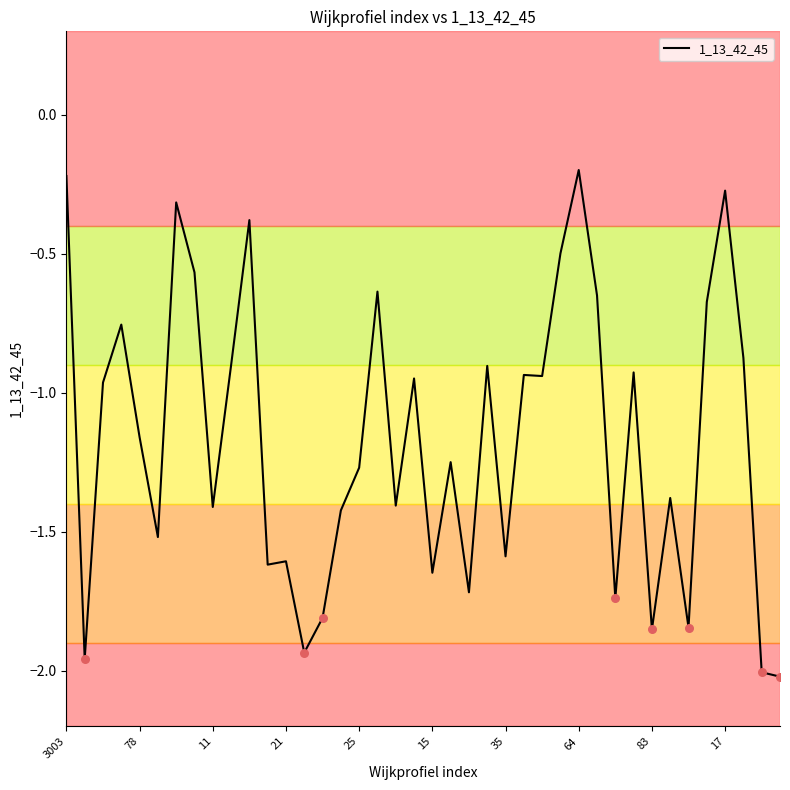

What is the difference between the maximum and minimum values?

1.8